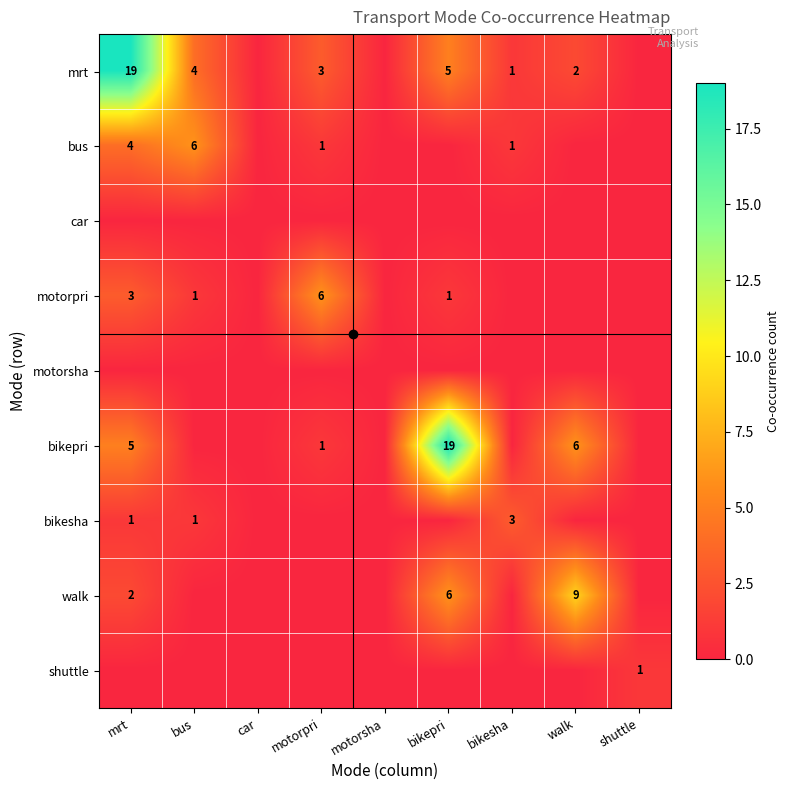

Is the value of motorpri at shuttle greater than the value of bus at bikesha?

No